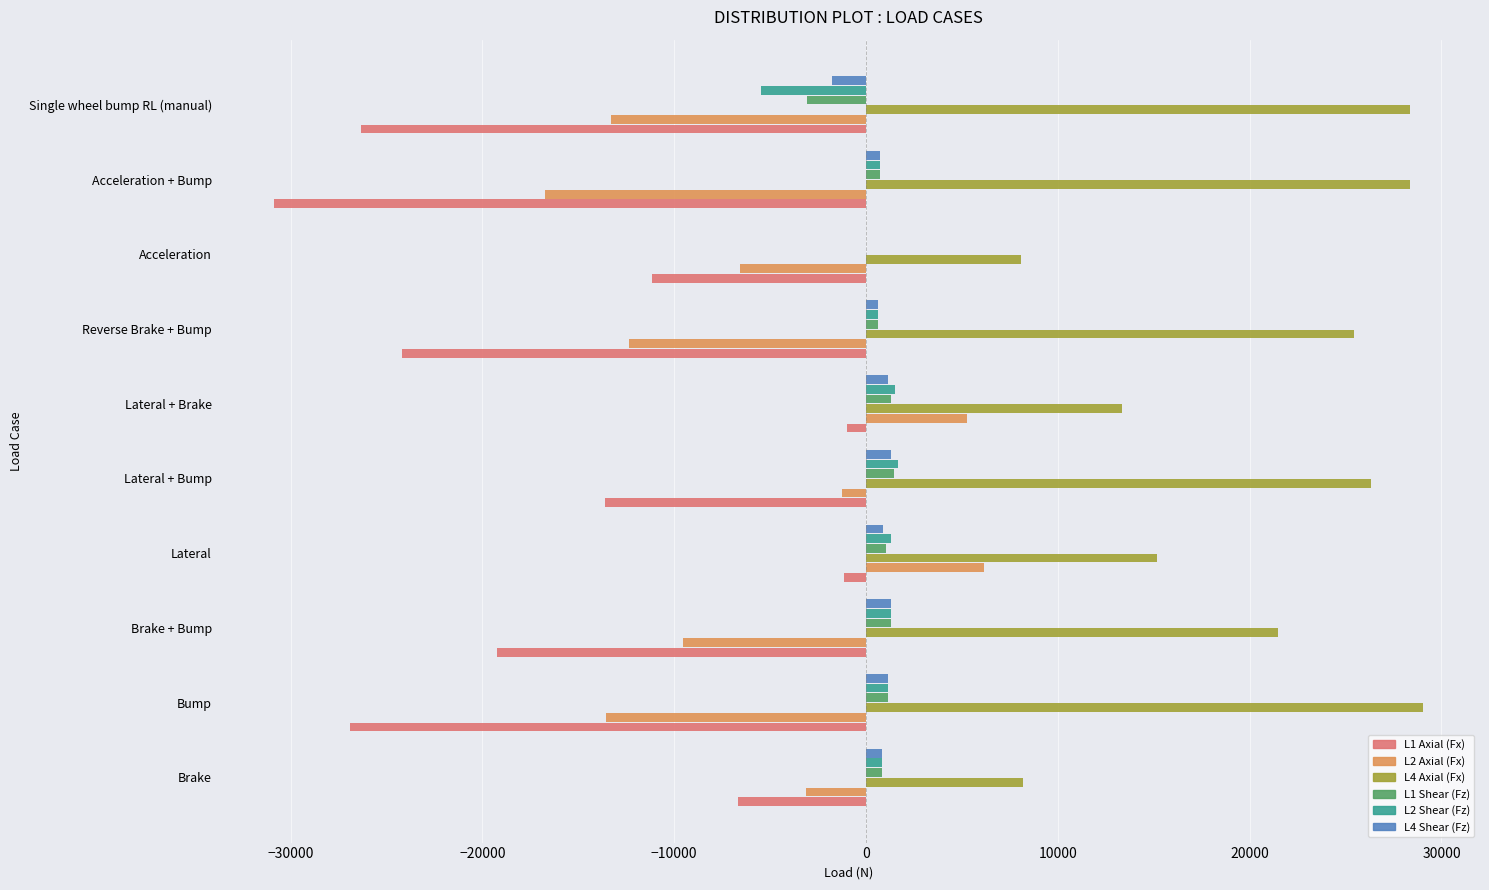

What is the greatest value displayed?

29014.9